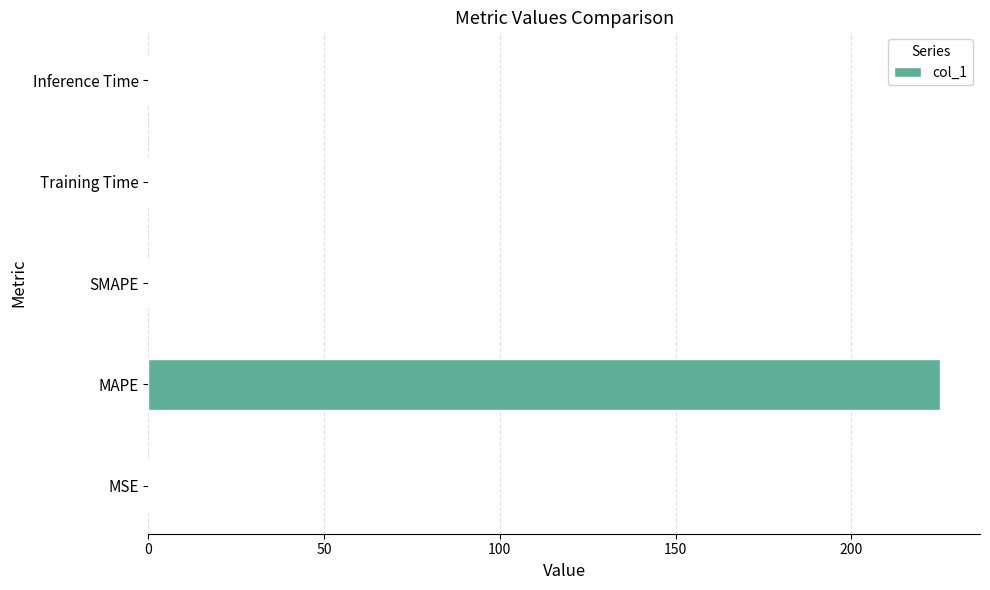

What is the greatest value displayed?

225.3